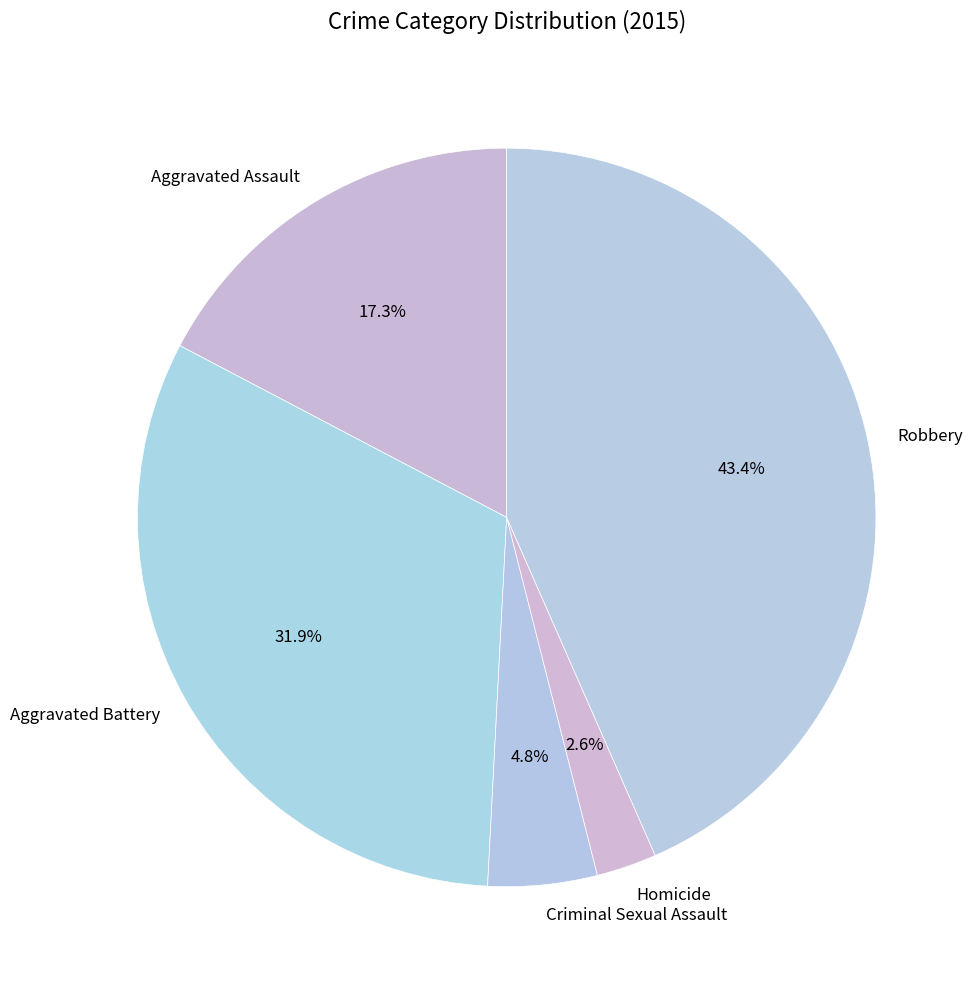

How much of the chart is everything except Criminal Sexual Assault?

95.2%